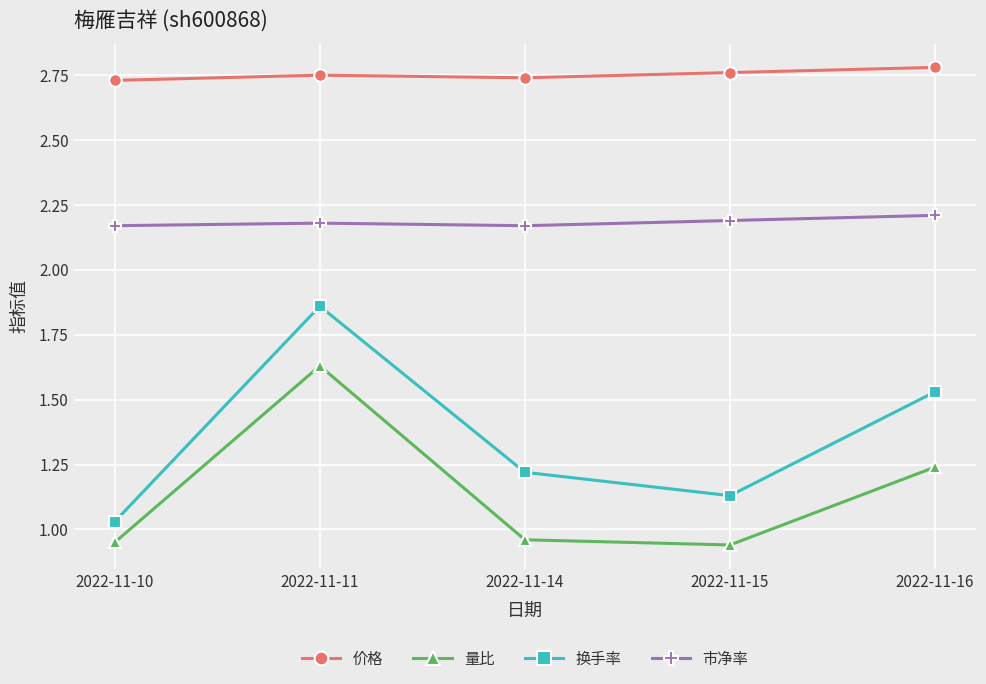

The 换手率 series shows 1.3 at 2022-11-11. True or false?

False